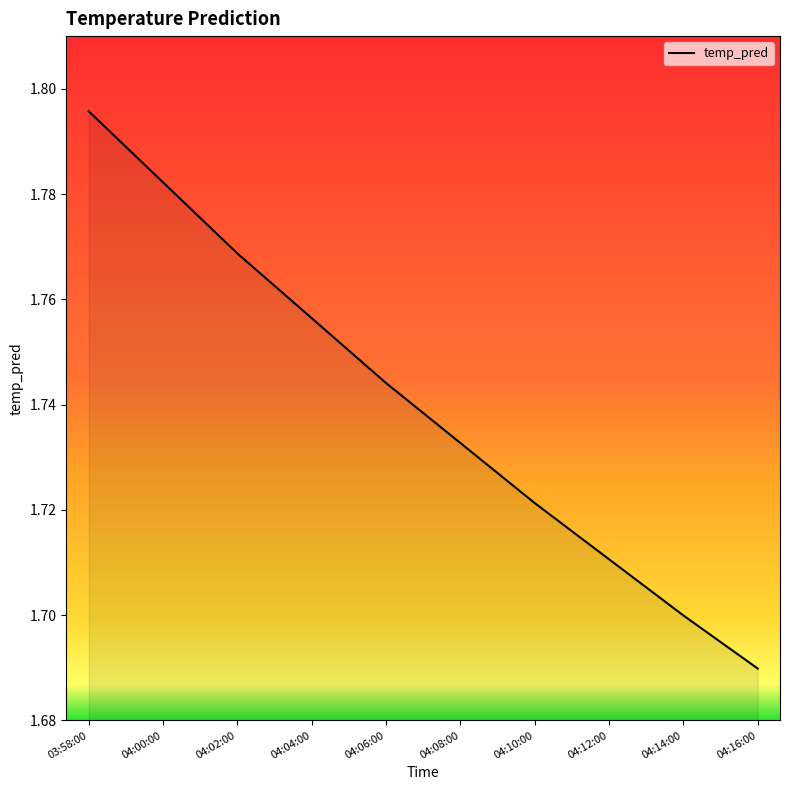

What is the difference between the maximum and minimum values?

0.1